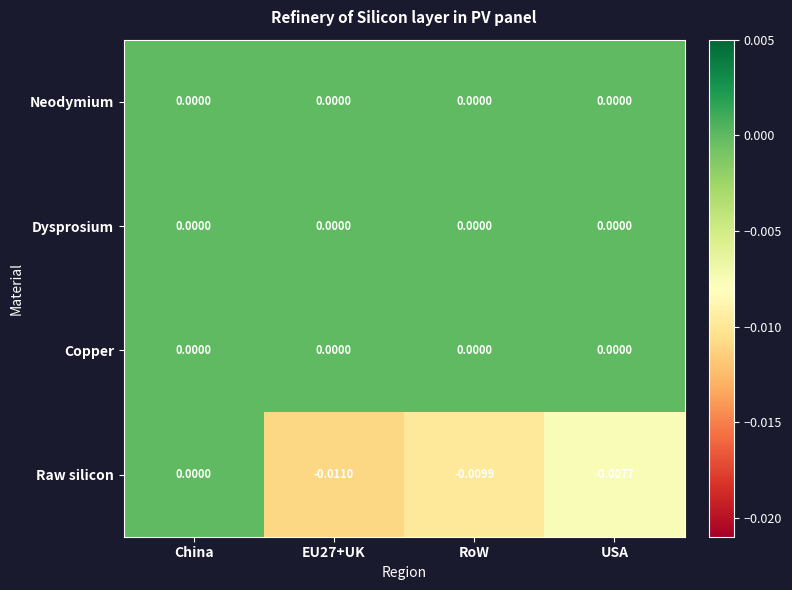

How many categories are shown in the chart?

4